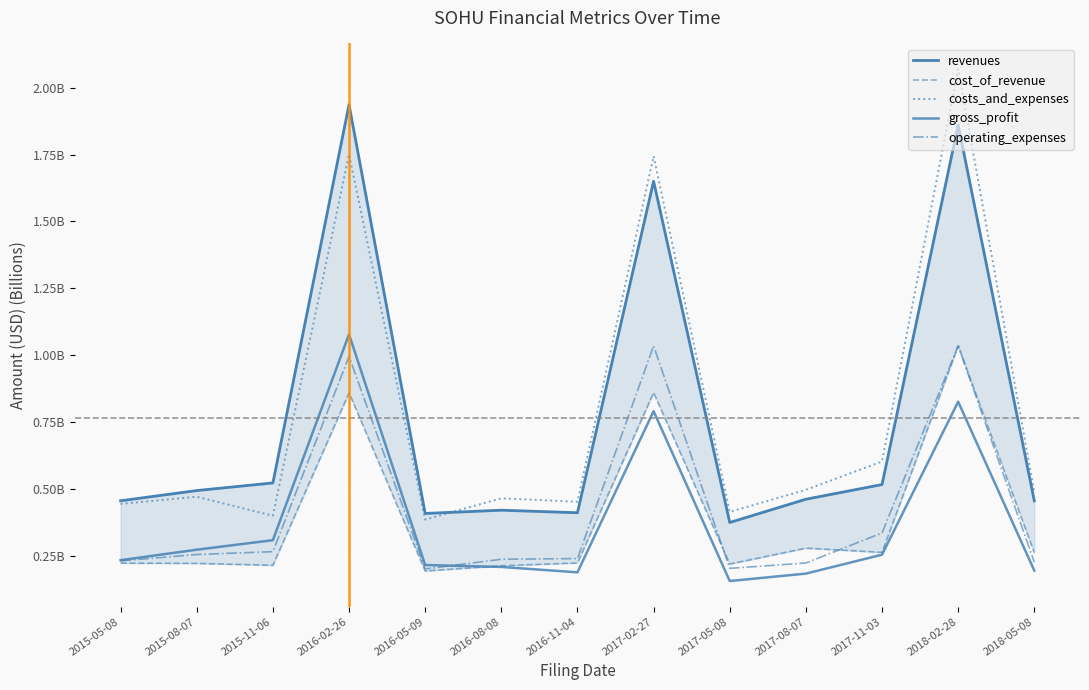

At which category does revenues reach its first local peak?

2016-02-26